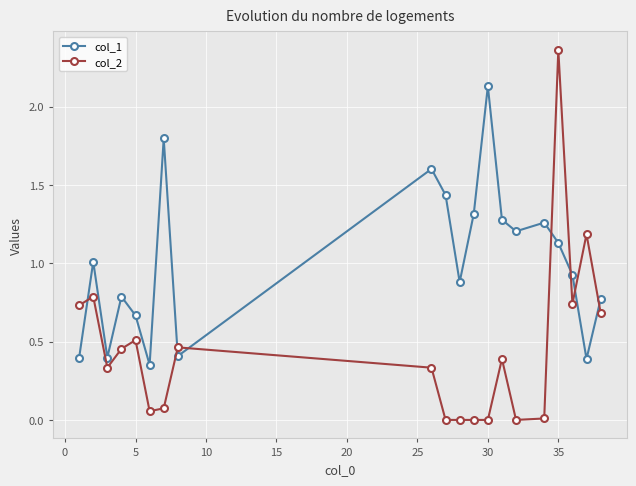

Rank the series by their average value, from highest to lowest.

col_1, col_2